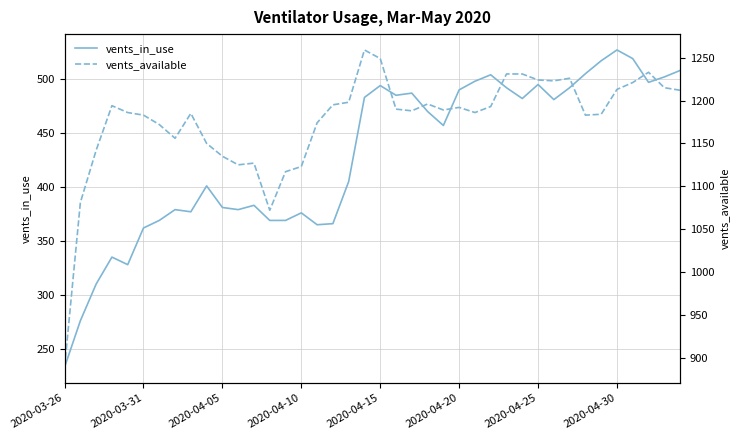

What is the maximum value for vents_in_use?

527